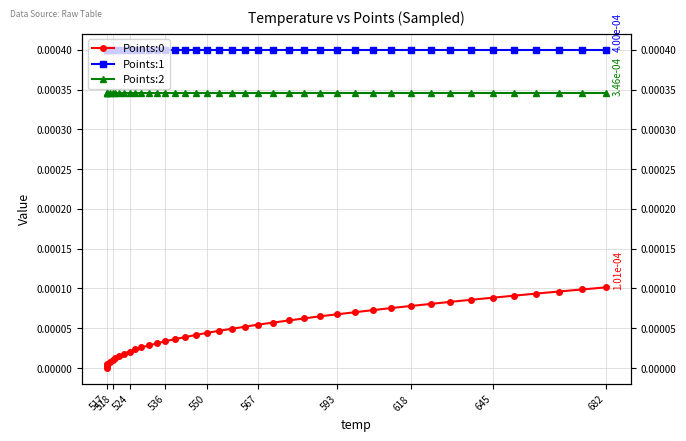

True or false: Points:2 and Points:1 cross at least once.

False